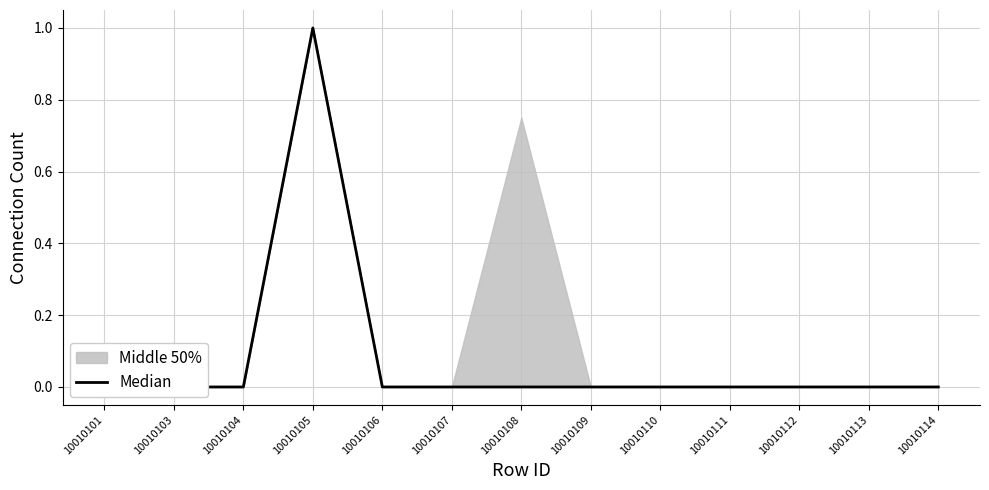

How many categories are shown in the chart?

13